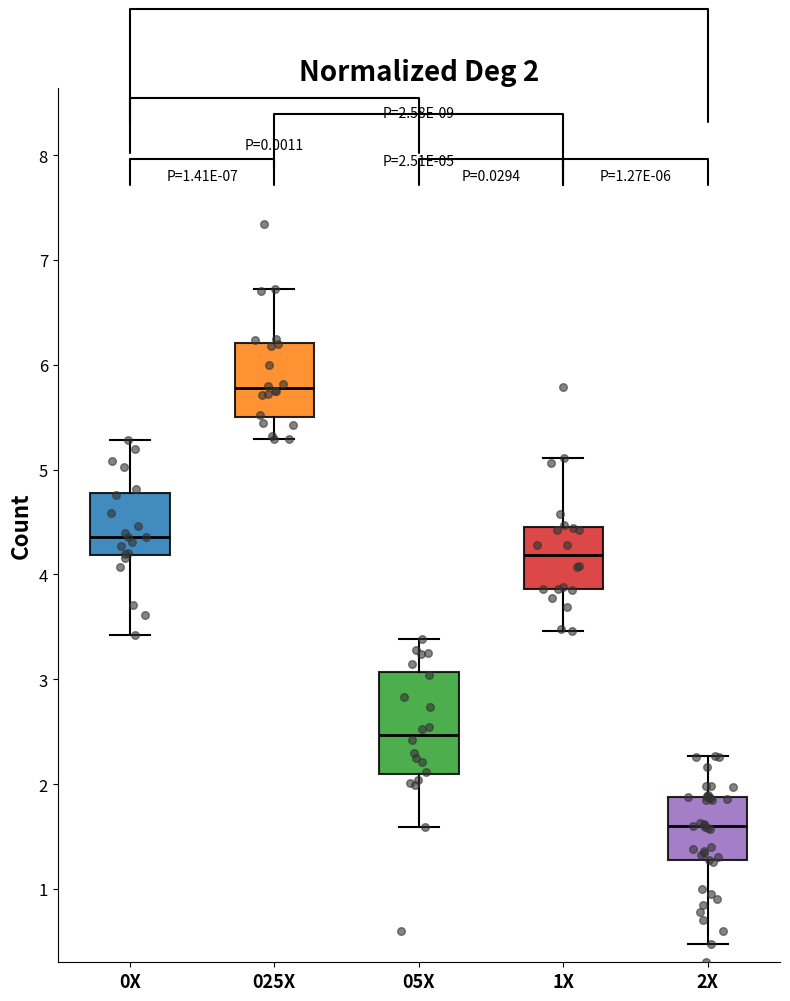

Which box's median line is the highest?

025X